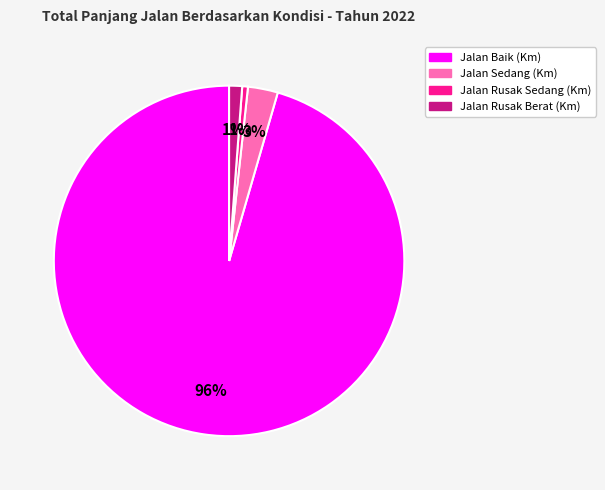

Count the number of slices in the pie.

4